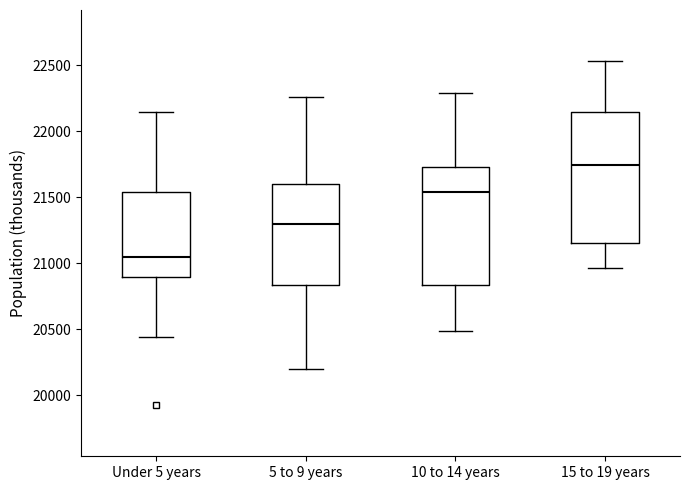

Reading left to right, read every box against the y-axis: the position of its median line, the range the box covers, and the ends of its whiskers. The values are not printed on the chart, so give them approximately, as read against the axis.

Under 5 years: median 21050, box 20900 to 21550, whiskers 20450 to 22150
5 to 9 years: median 21300, box 20850 to 21600, whiskers 20200 to 22250
10 to 14 years: median 21550, box 20850 to 21750, whiskers 20500 to 22300
15 to 19 years: median 21750, box 21150 to 22150, whiskers 20950 to 22550